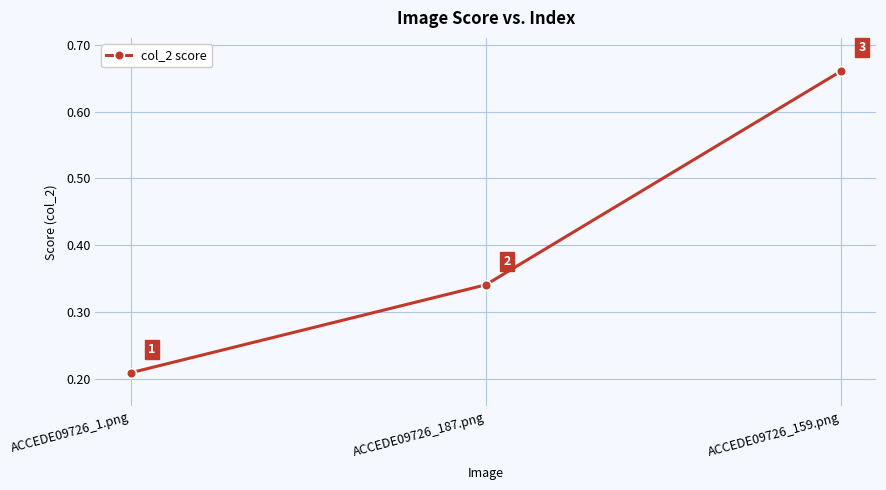

True or false: the data shows 0.1 at ACCEDE09726_187.png.

False